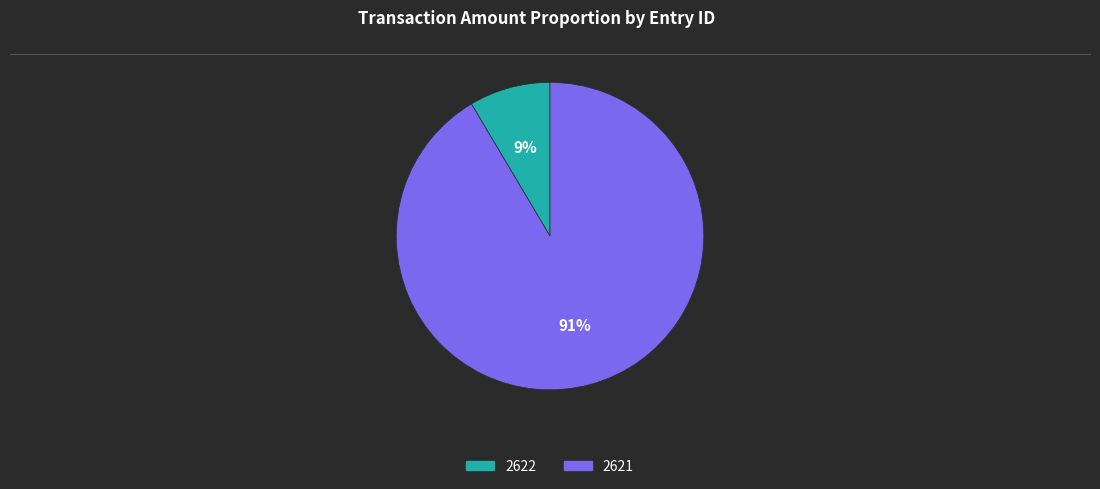

What is the largest slice in the pie chart?

2621